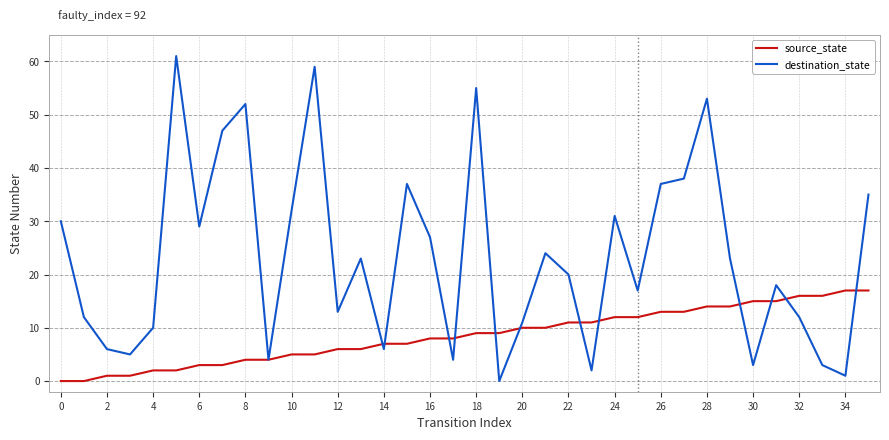

Rank the series by their average value, from highest to lowest.

destination_state, source_state